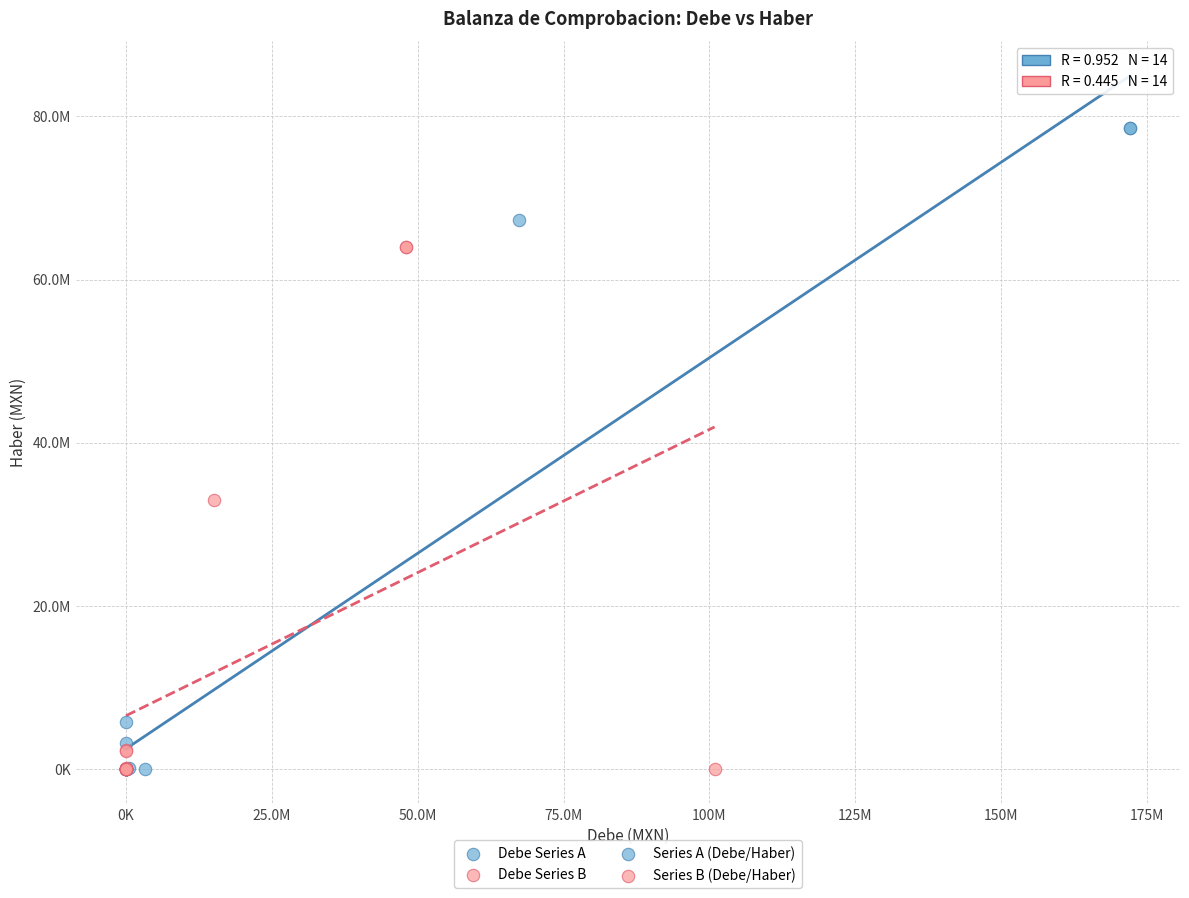

Which series contains the highest Y value?

Debe Series A